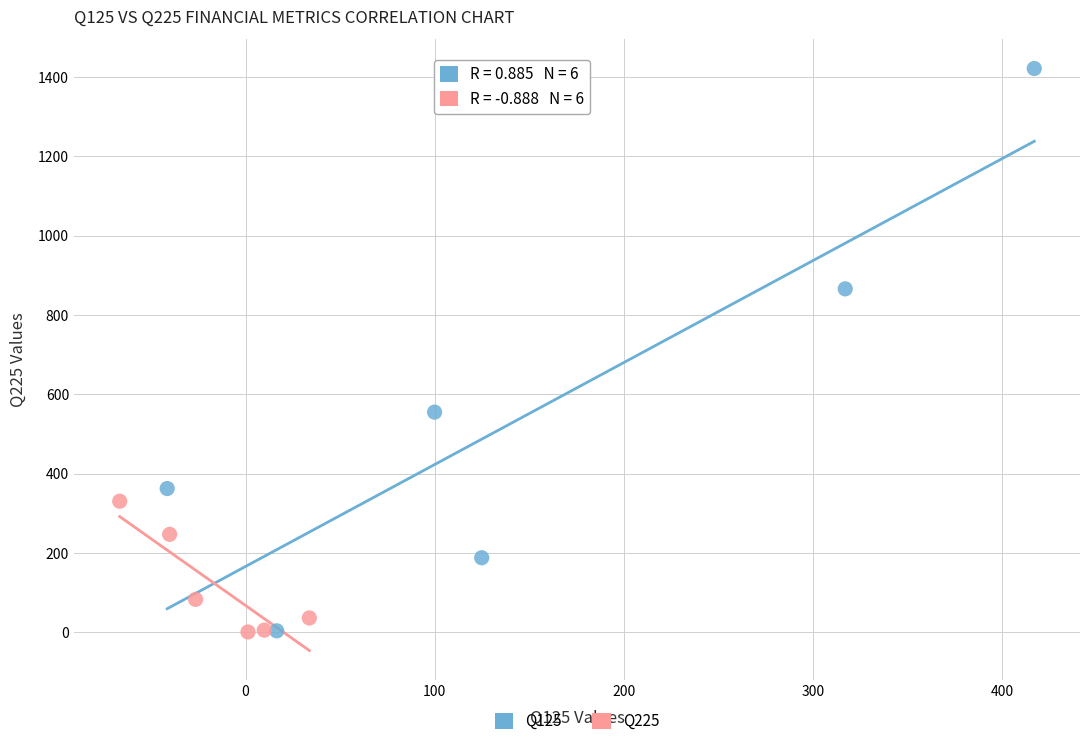

What are all the series names shown in the legend?

Q125, Q225